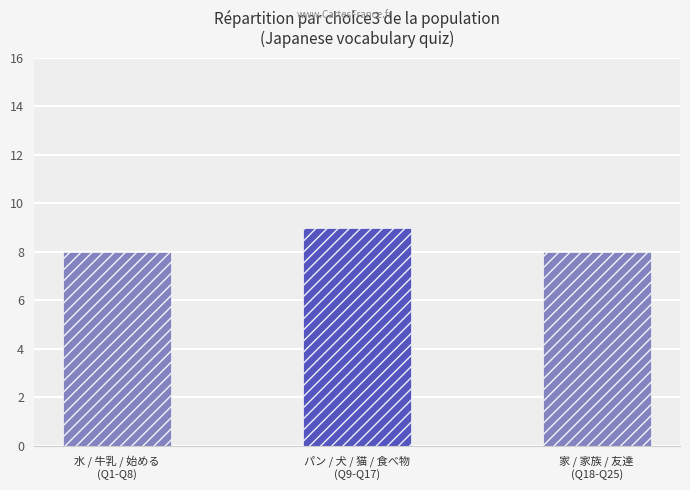

Approximately how many times larger is the value at 水 / 牛乳 / 始める
(Q1-Q8) compared to 家 / 家族 / 友達
(Q18-Q25)?

1.0